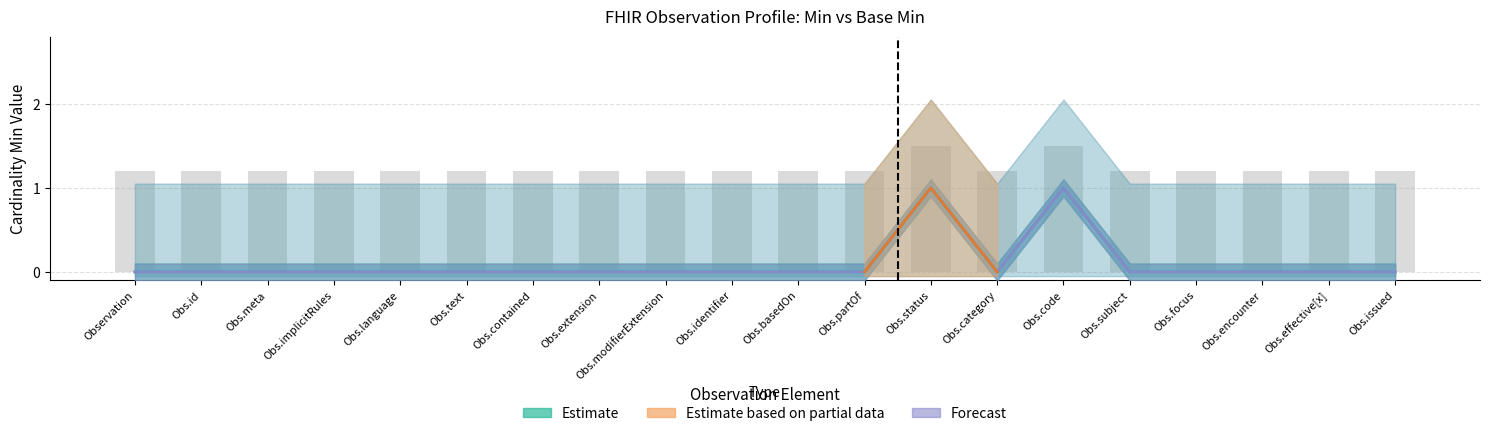

At Obs.identifier, list the series in order from smallest to largest.

Min, Base Min